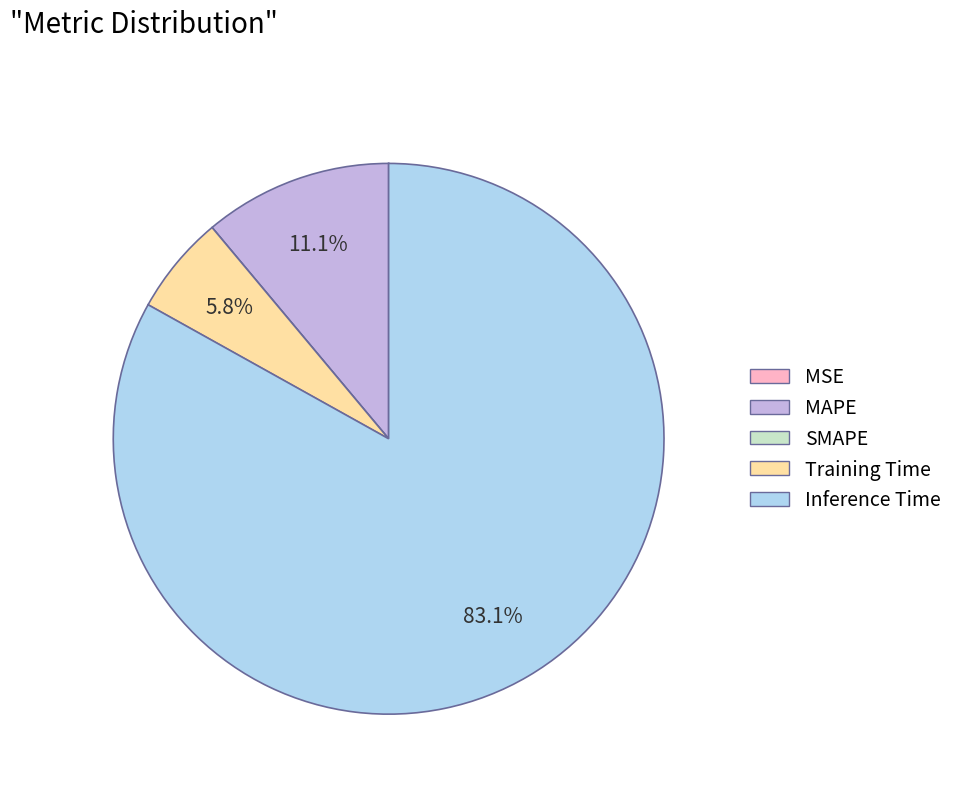

Does MAPE represent more than half of the total?

No